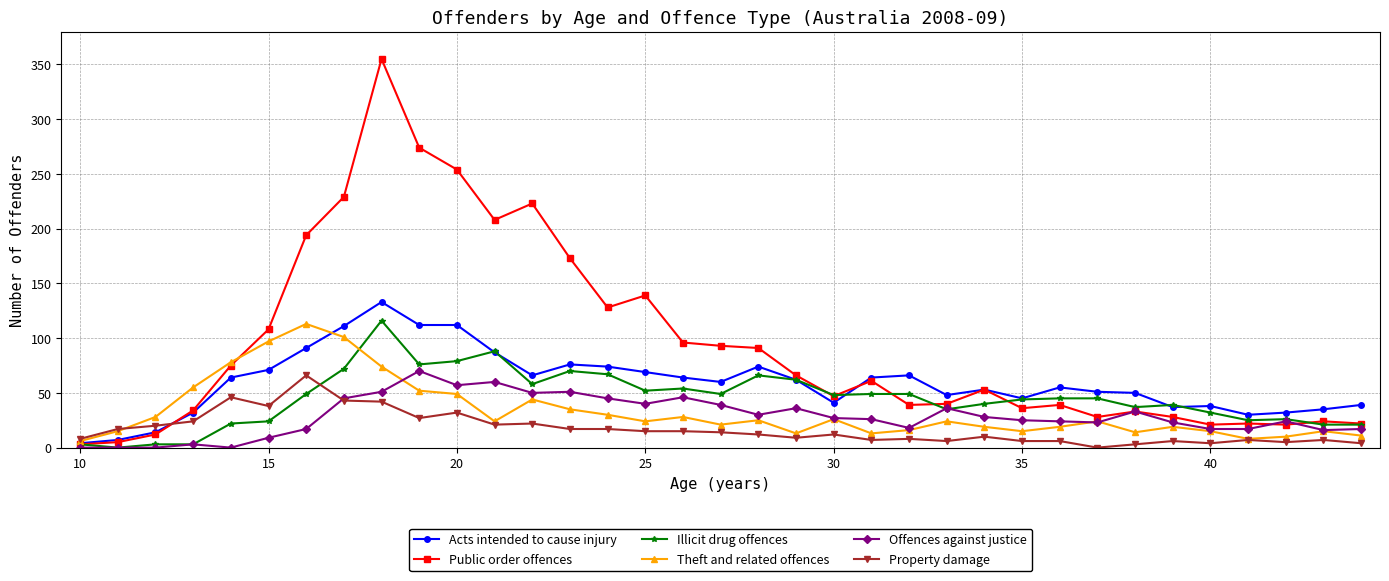

Which series has the largest total across all categories?

Public order offences